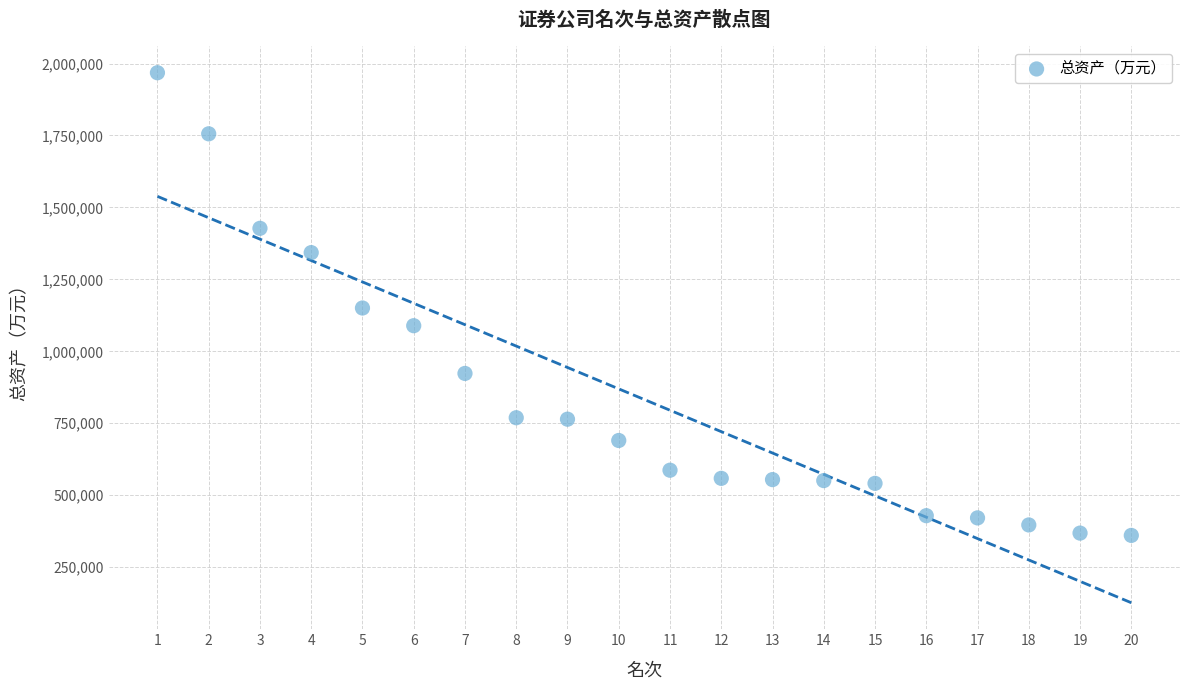

What is the range of X values (max minus min)?

19.0